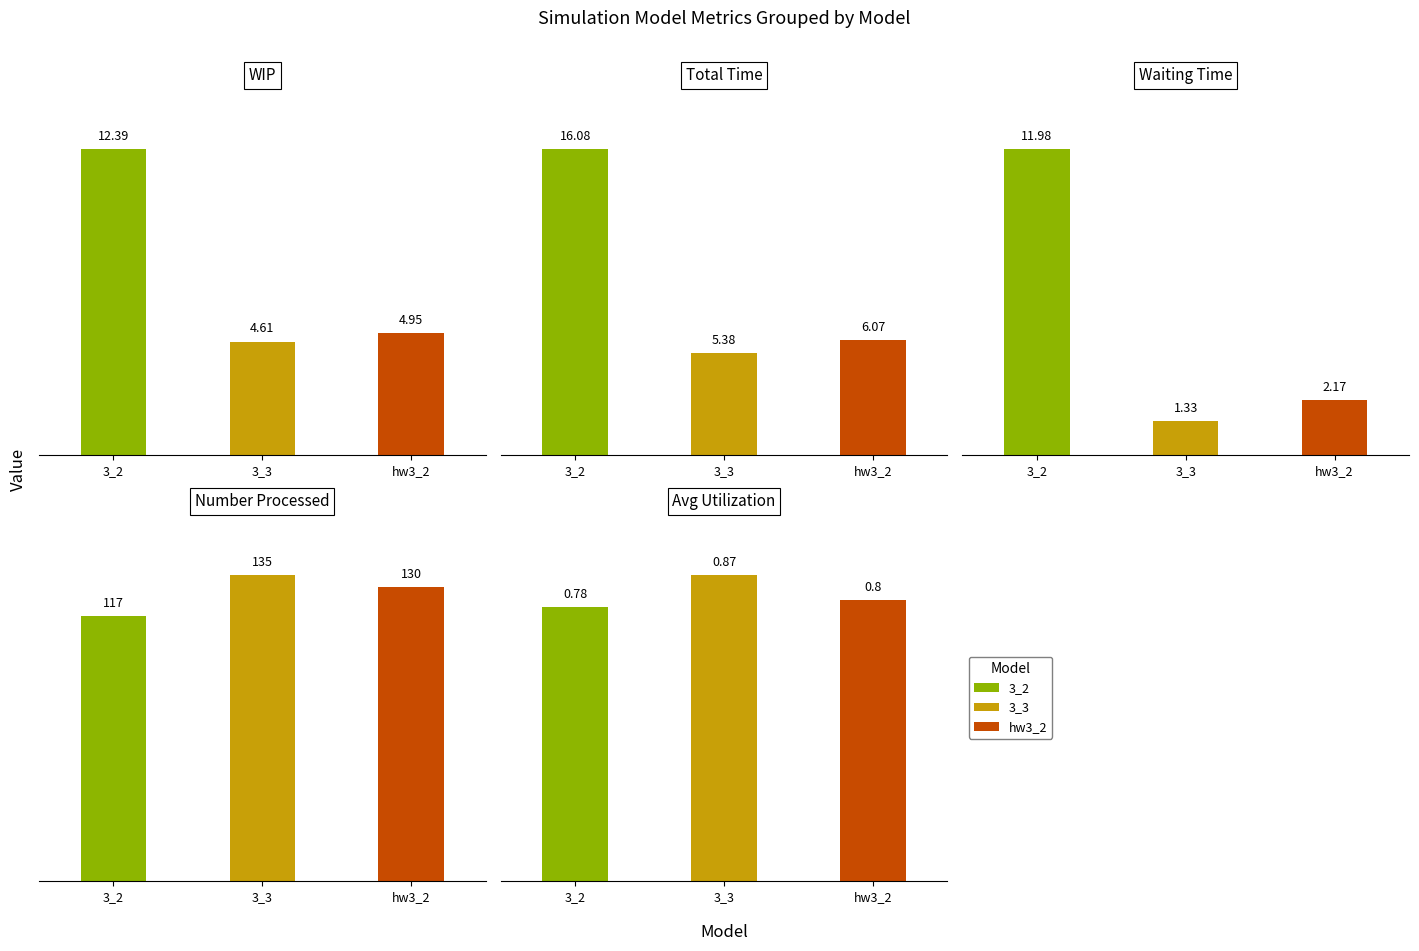

The value of Waiting Time at 3_2 is 8.1. True or false?

False